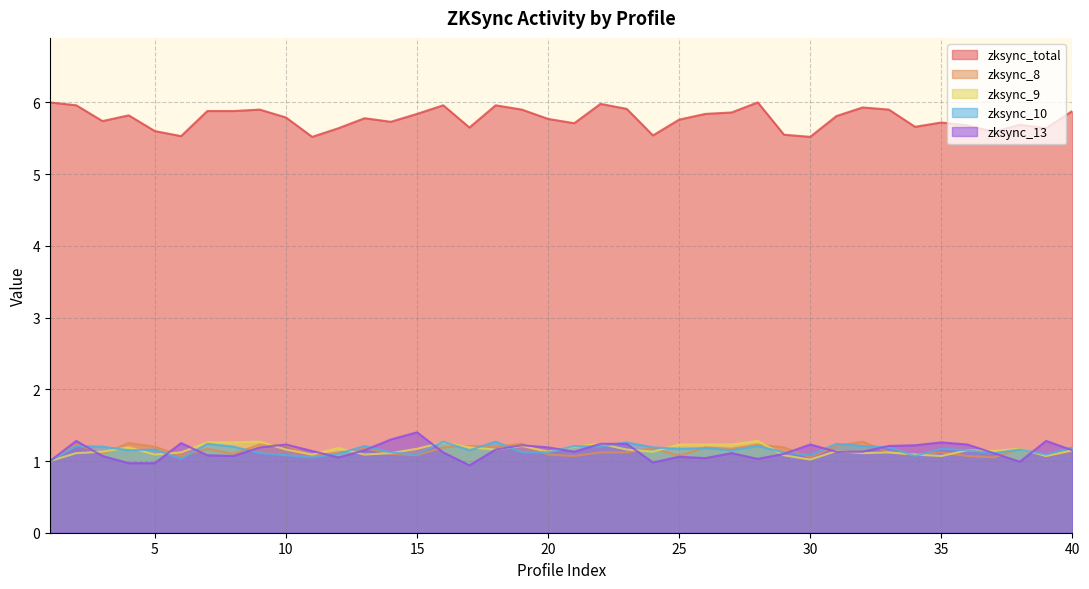

At which label does zksync_8 reach its minimum?

1